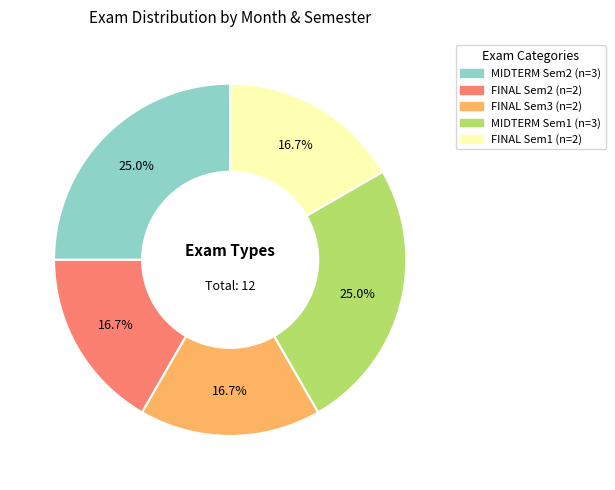

Does any single category account for the majority?

No